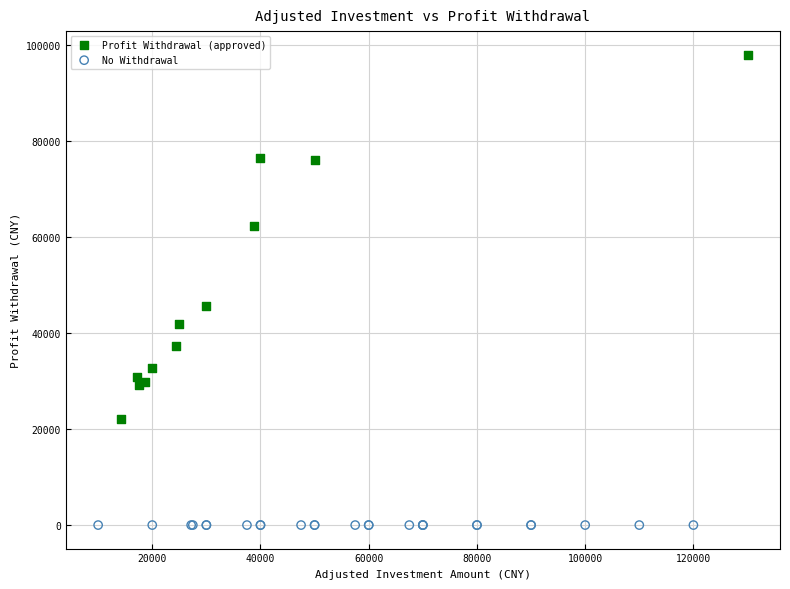

Which series contains the highest Y value?

Profit Withdrawal (approved)